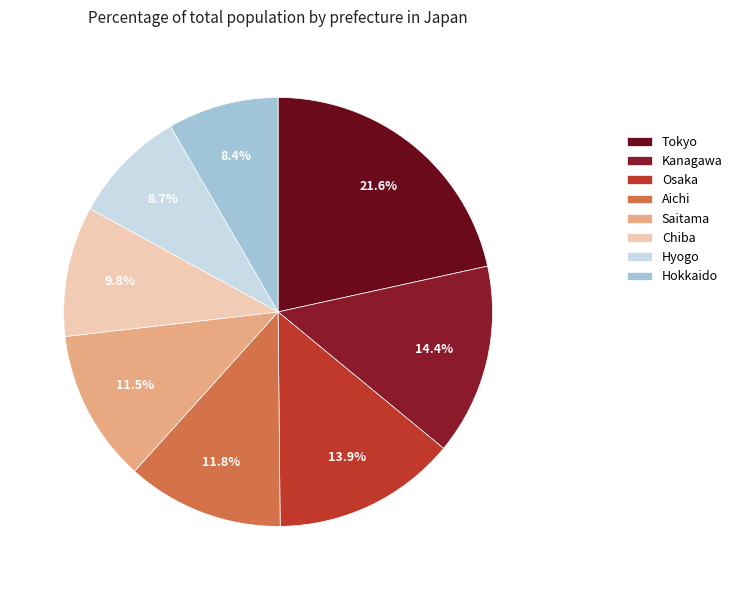

Which has a higher value, Chiba or Tokyo?

Tokyo